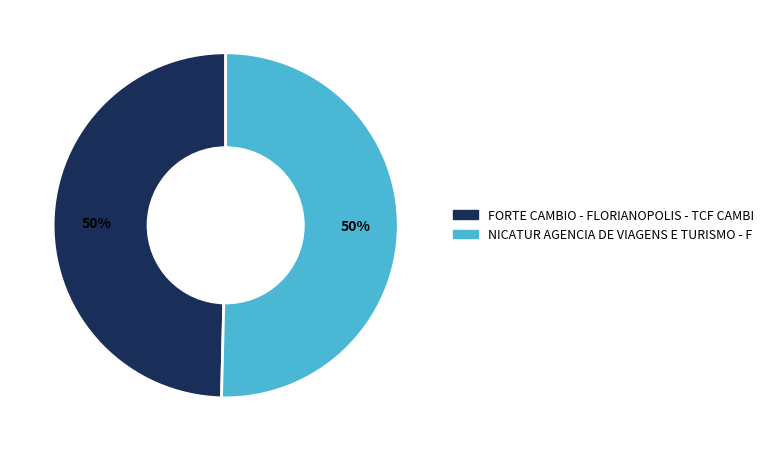

Is the sum of FORTE CAMBIO - FLORIANOPOLIS - TCF CAMBI and NICATUR AGENCIA DE VIAGENS E TURISMO - F greater than half?

Yes